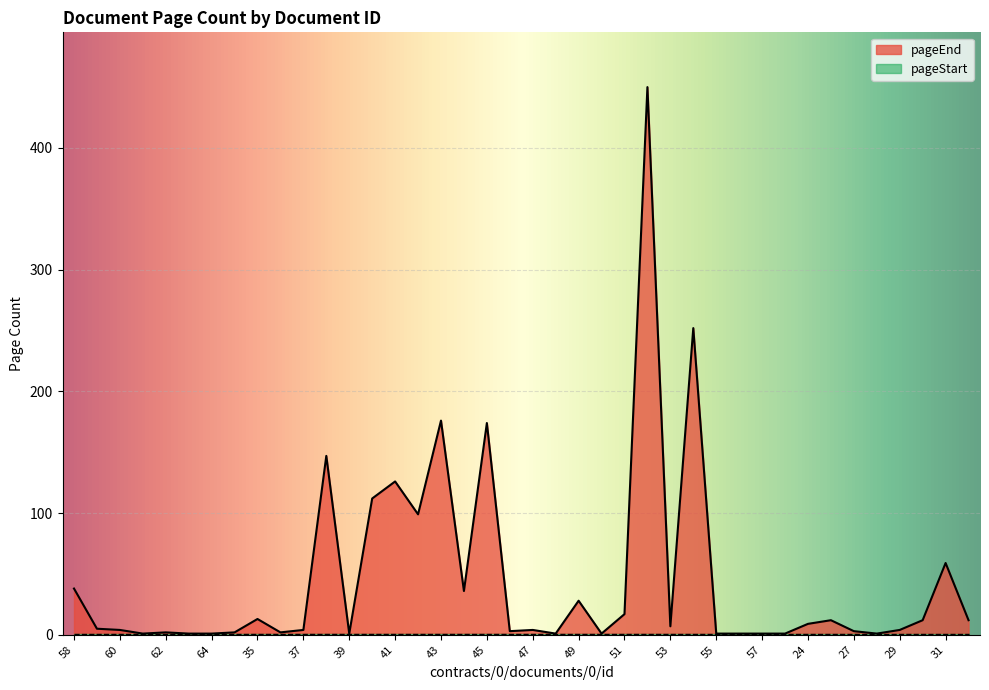

How many interior local valleys (lower than both neighbors) does the data have?

10